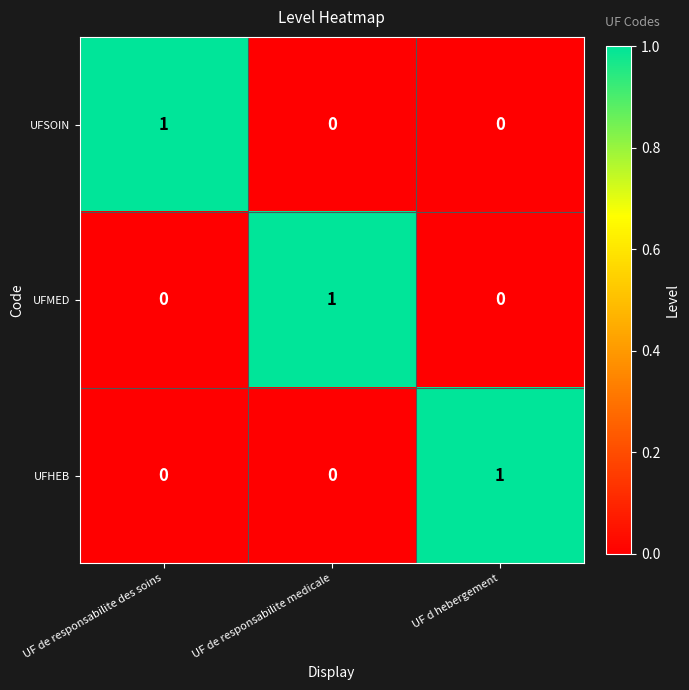

How many UFSOIN values are between 0 and 1?

3